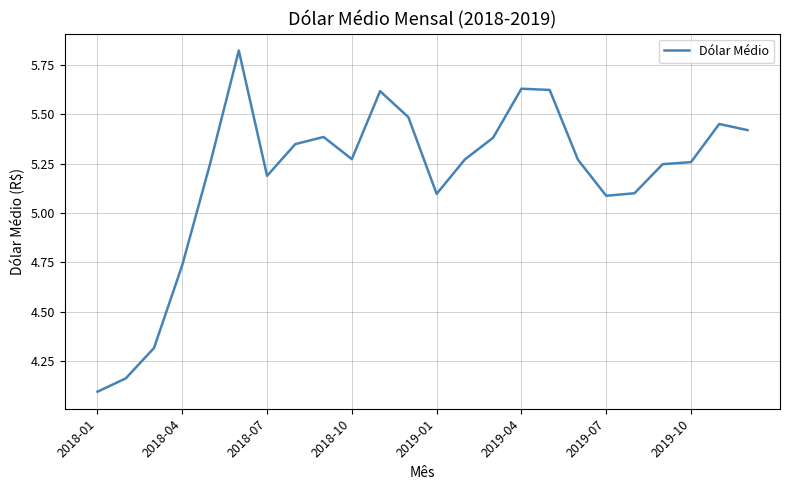

True or false: there are more than 1 points higher than both neighbors.

True